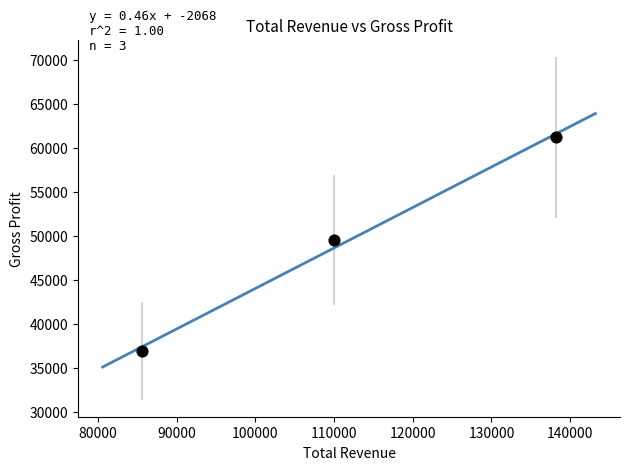

What is the range of Y values (max minus min)?

24300